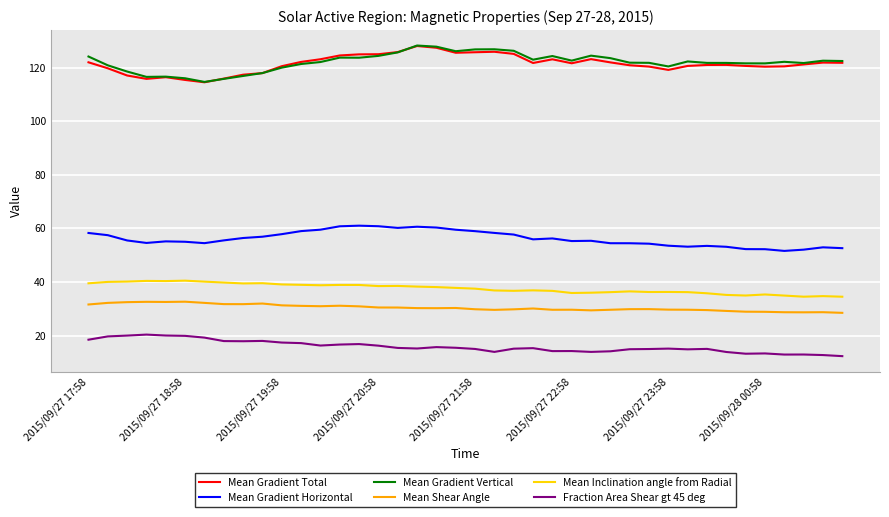

True or false: Mean Gradient Vertical and Mean Shear Angle intersect in this chart.

False